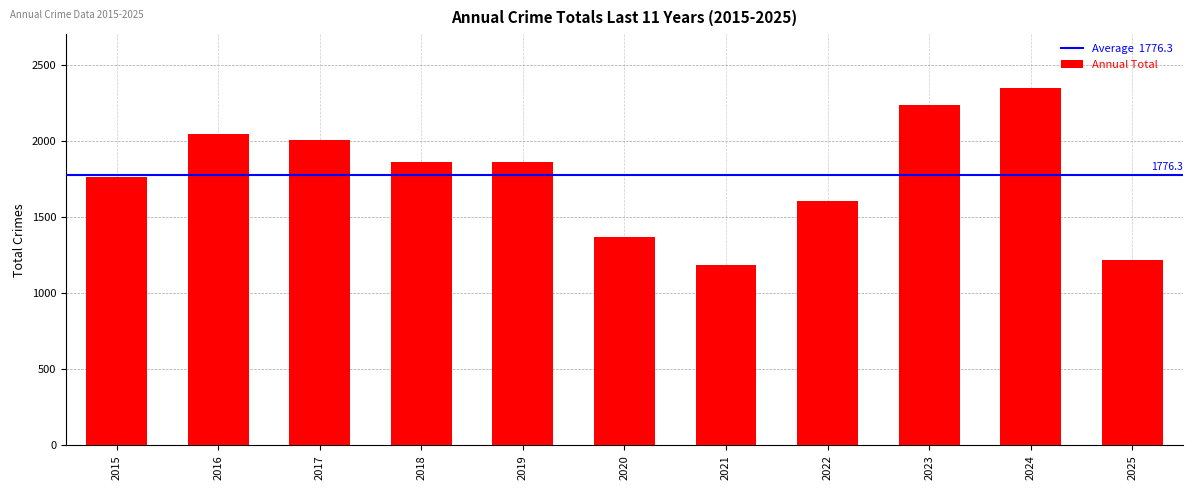

What is the difference between the second highest and minimum values?

1058